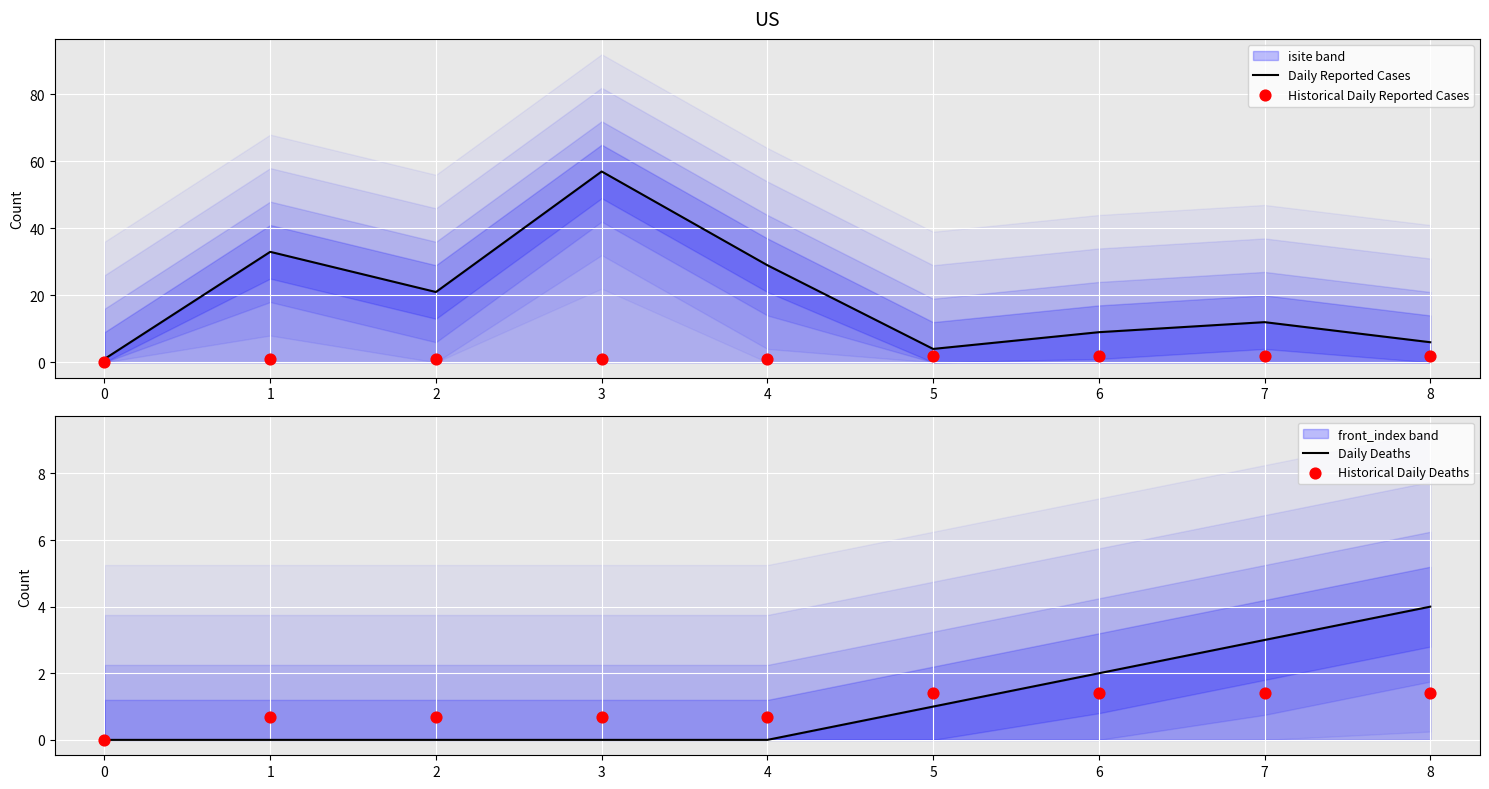

Is the value of Daily Reported Cases at 3 greater than the value of Historical Daily Deaths at 4?

Yes